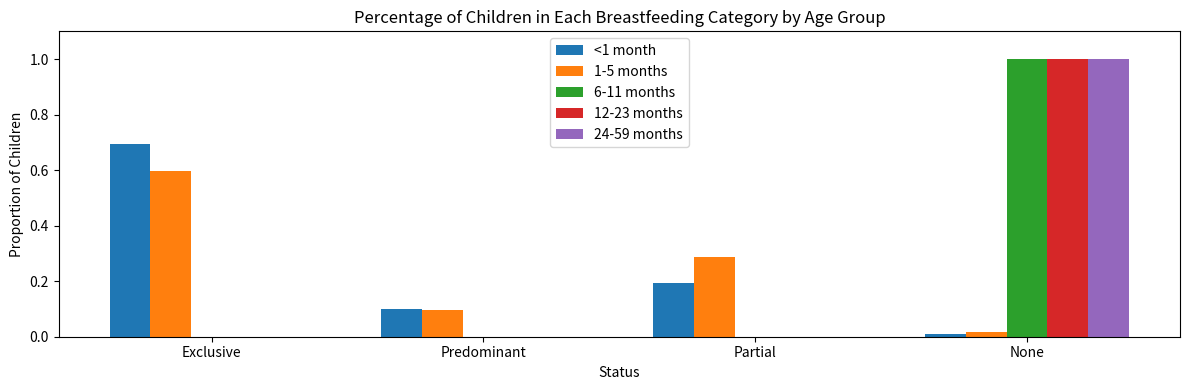

How many groups of bars are there?

4